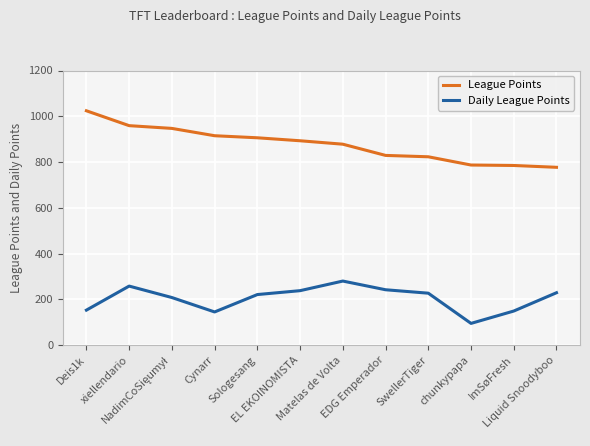

True or false: Daily League Points has more than 1 interior local peaks.

True